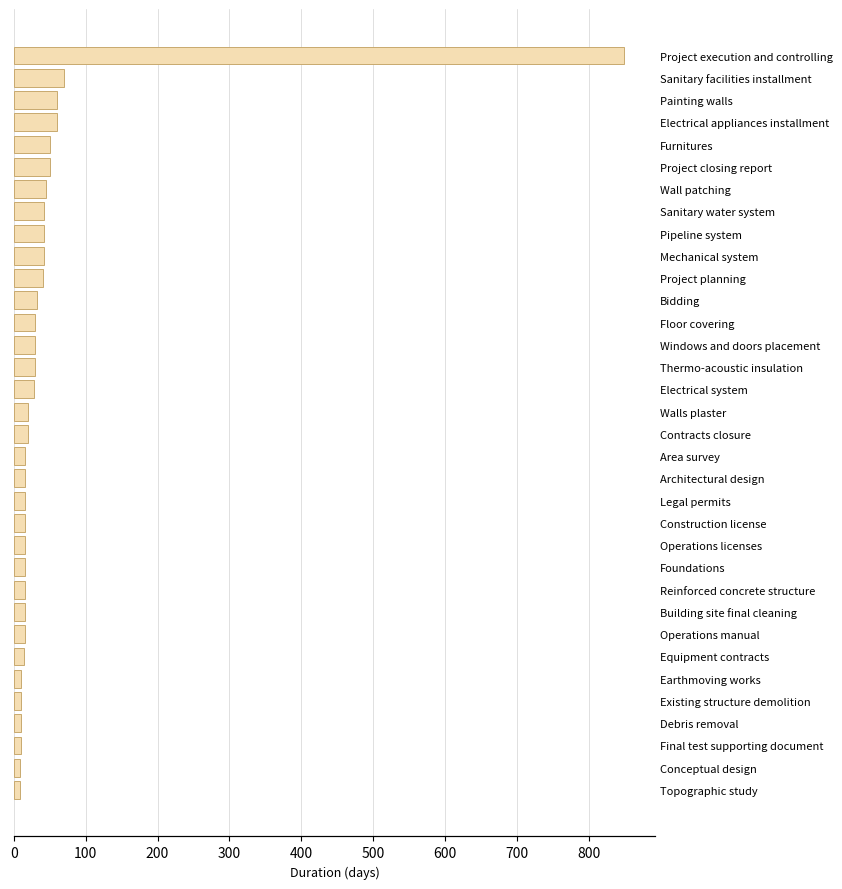

What is the minimum value shown in the chart?

8